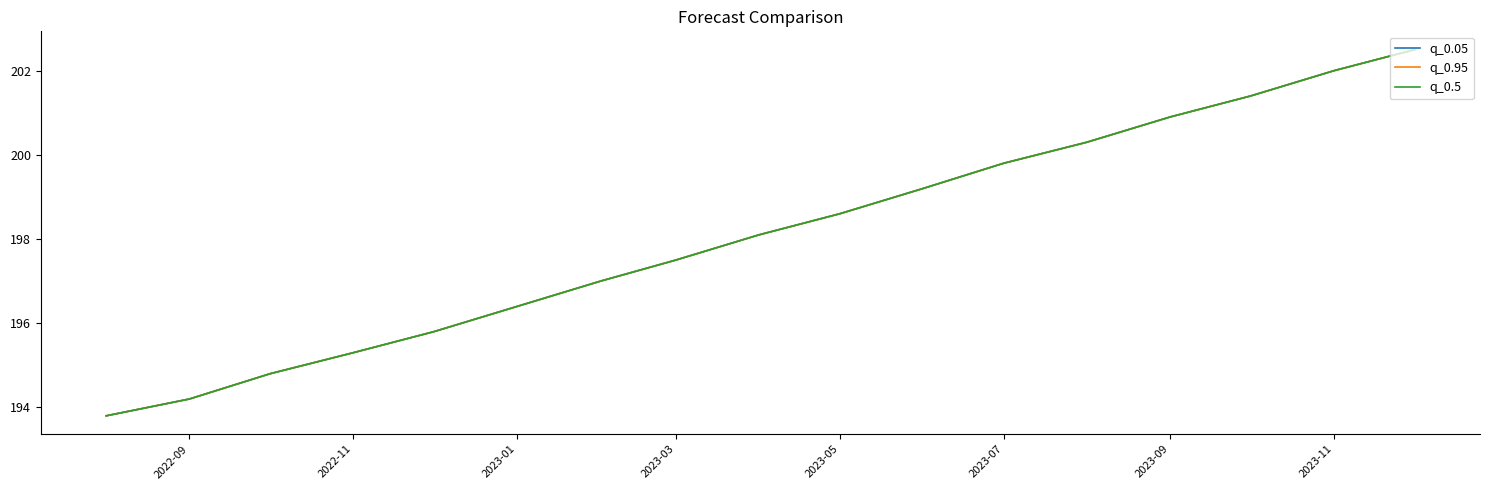

True or false: q_0.05 and q_0.95 intersect in this chart.

False